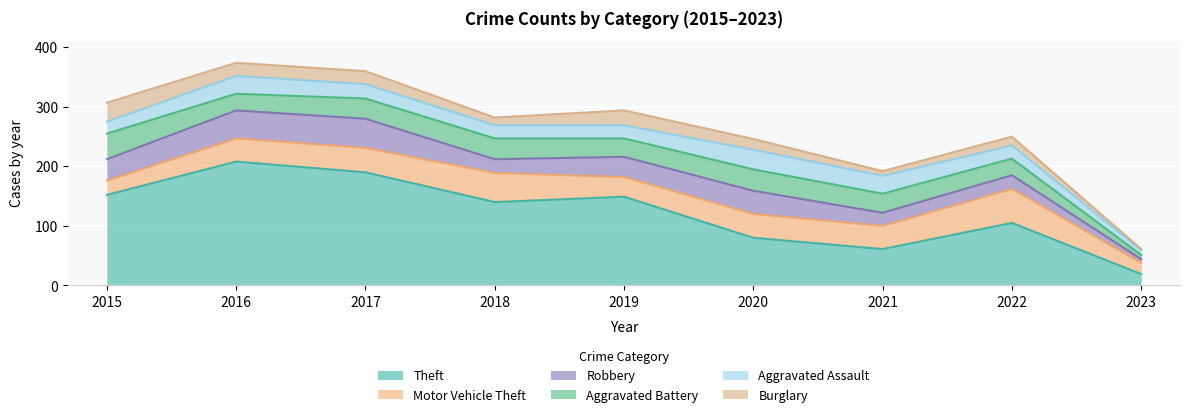

Where is the first local maximum for Aggravated Battery?

2018